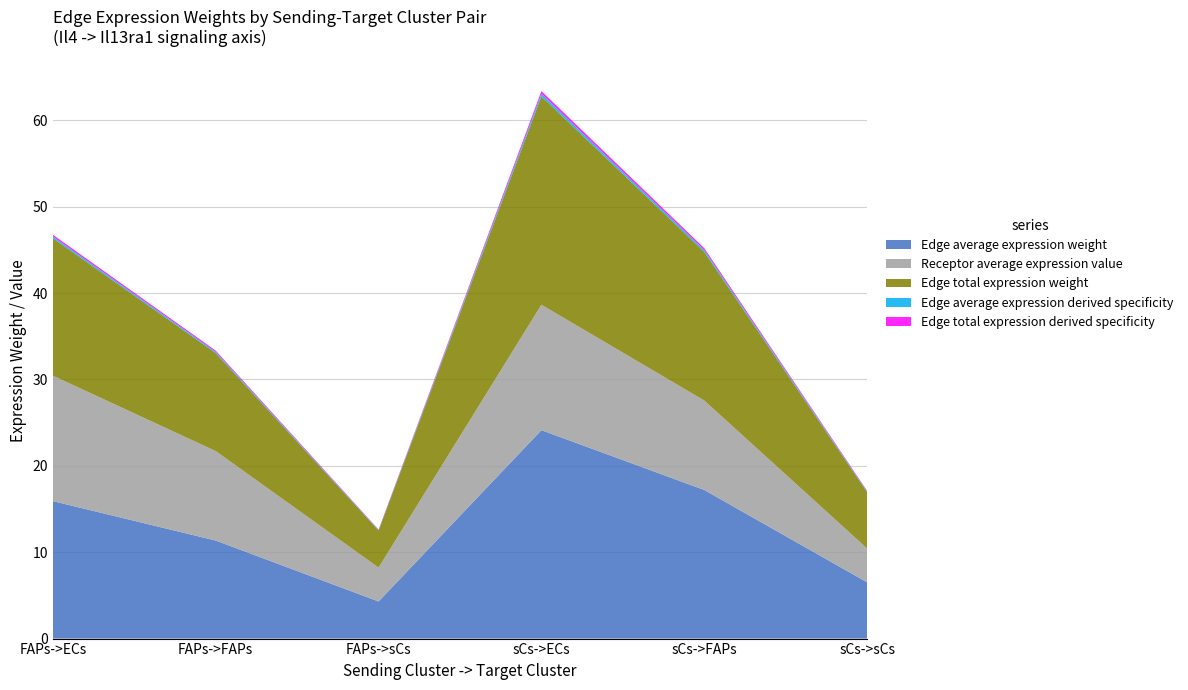

Reading left to right, transcribe all the data shown in this chart.

Edge average expression weight: 15.9	11.4	4.3	24.1	17.2	6.5
Edge total expression weight: 15.9	11.4	4.3	24.1	17.2	6.5
Receptor average expression value: 14.5	10.4	3.9	14.5	10.4	3.9
Edge average expression derived specificity: 0.2	0.1	0.1	0.3	0.2	0.1
Edge total expression derived specificity: 0.2	0.1	0.1	0.3	0.2	0.1